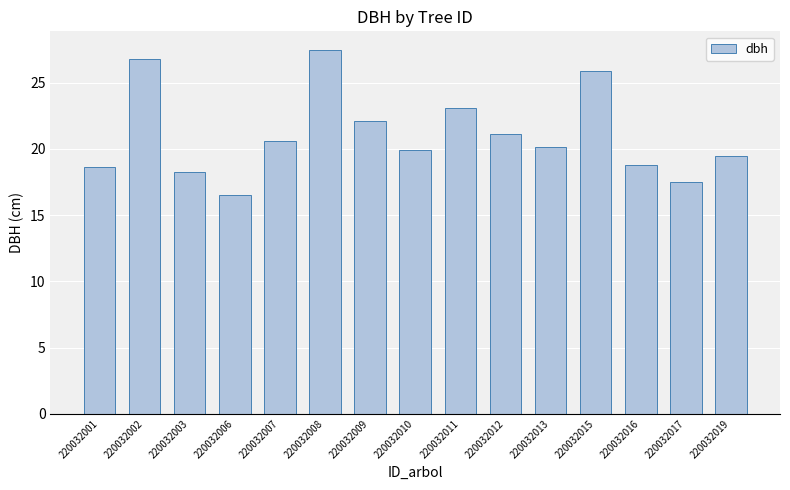

What is the change in value from 220032012 to 220032016?

-2.4